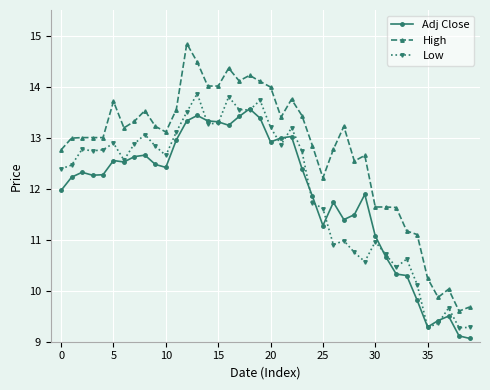

What is the average value of the Adj Close series?

11.9